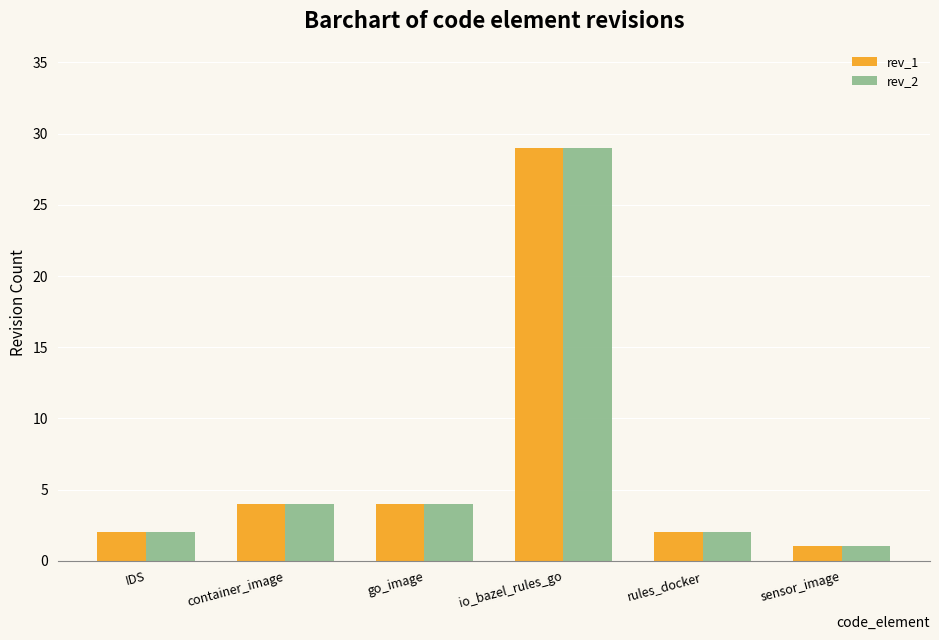

Which label corresponds to the largest value in the chart?

io_bazel_rules_go